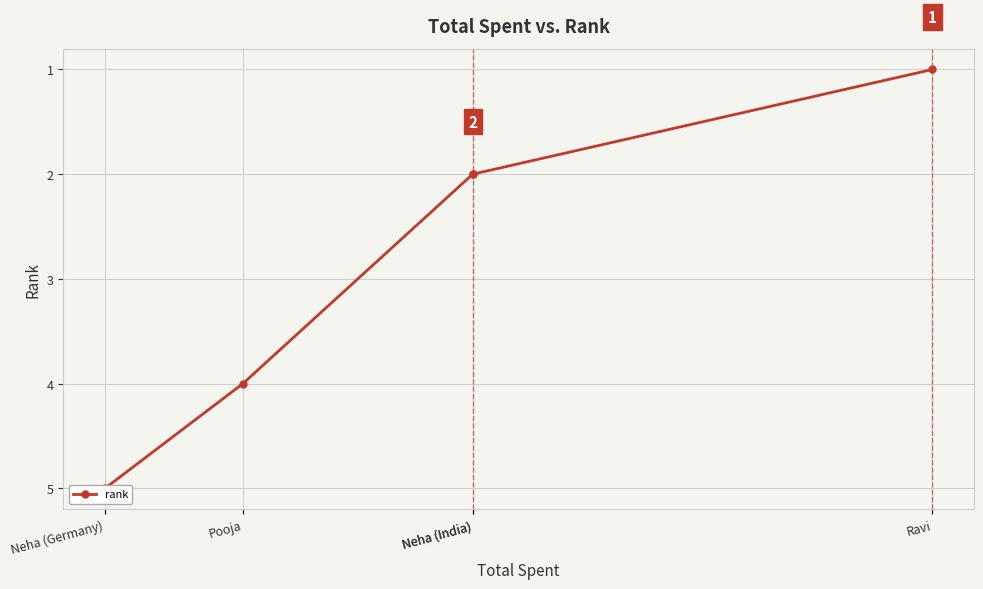

Which category has the lowest value across all series?

Ravi